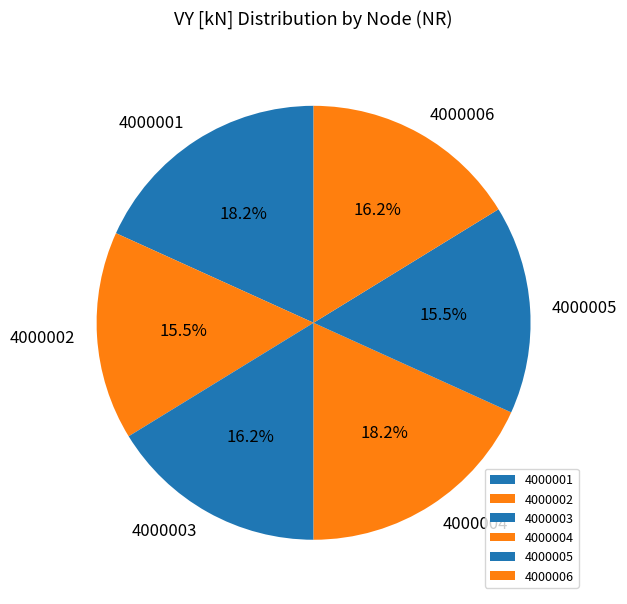

Is 4000004 the majority of the pie?

No